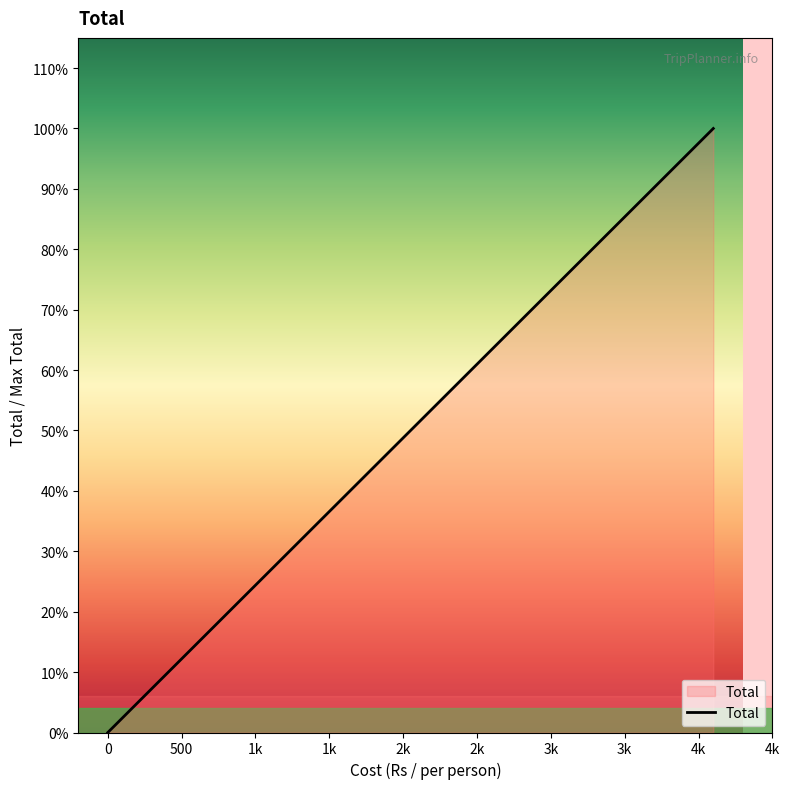

Where does the data first go above 2600?

2k